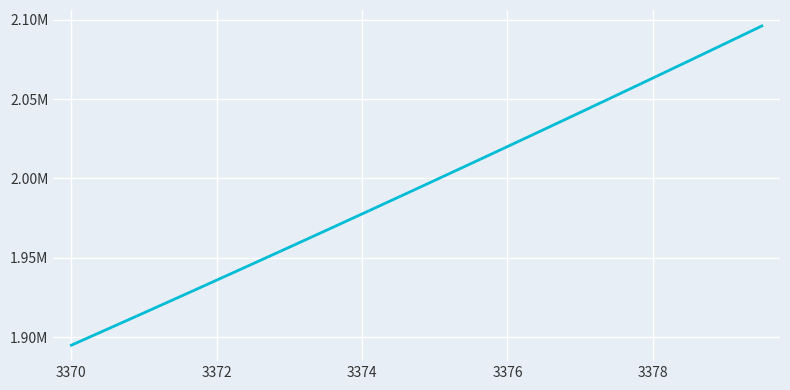

Is this an area chart (filled region under the line)?

No